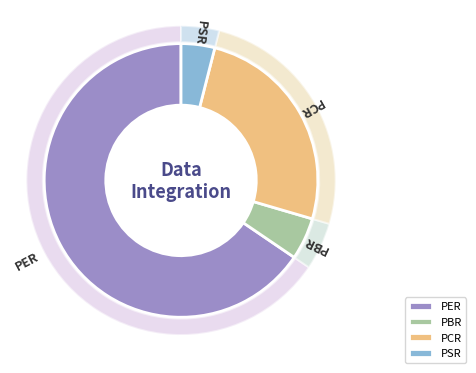

Is there a majority slice in this chart?

Yes